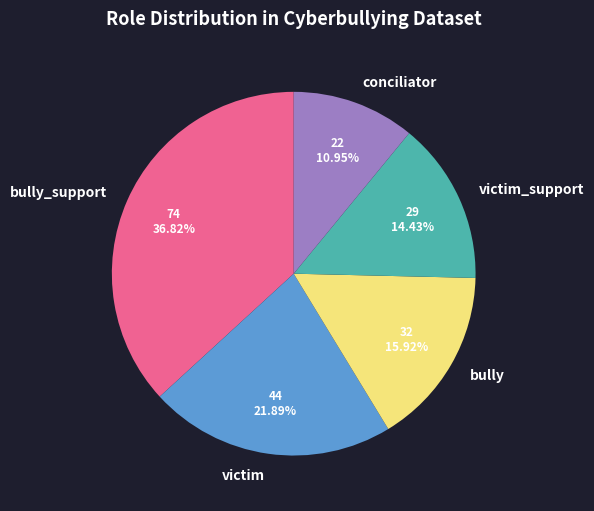

Is victim the majority of the pie?

No